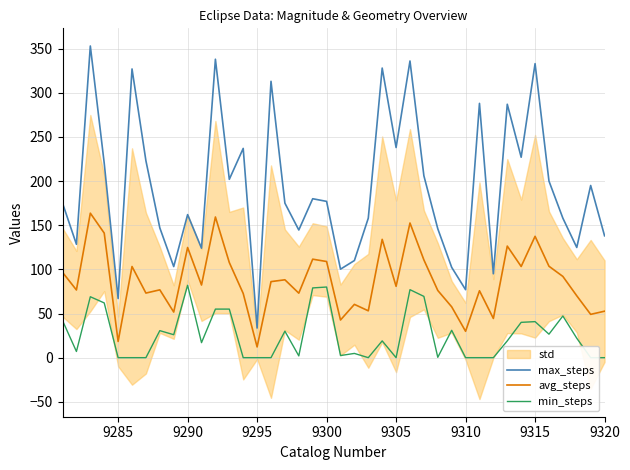

True or false: max_steps has a value of 269.3 at 9290.

False